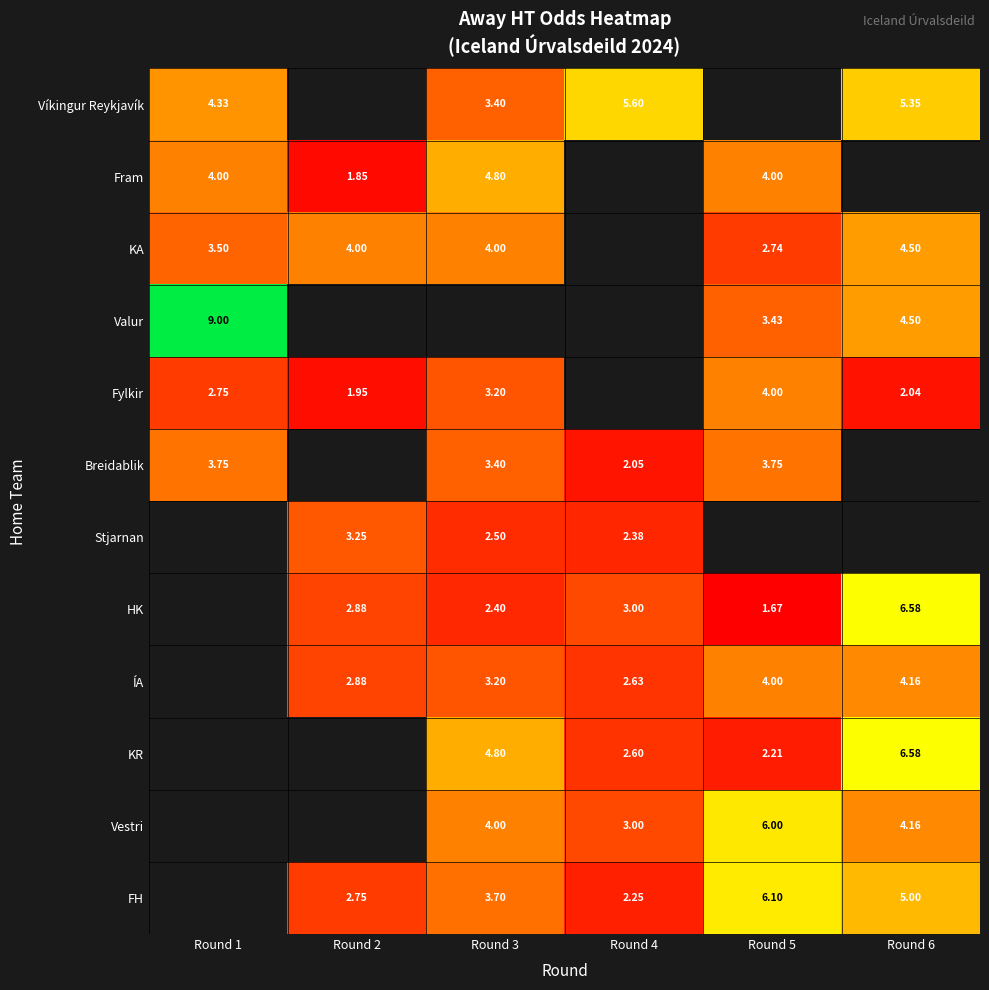

Is the value of HK at Round 5 greater than the value of KA at Round 1?

No